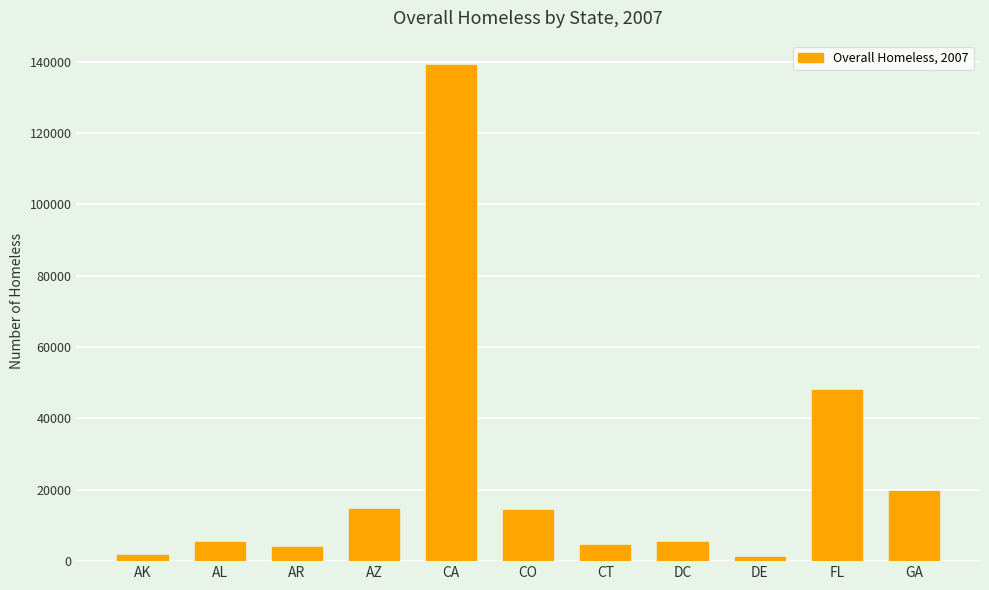

What position from the left is GA?

11